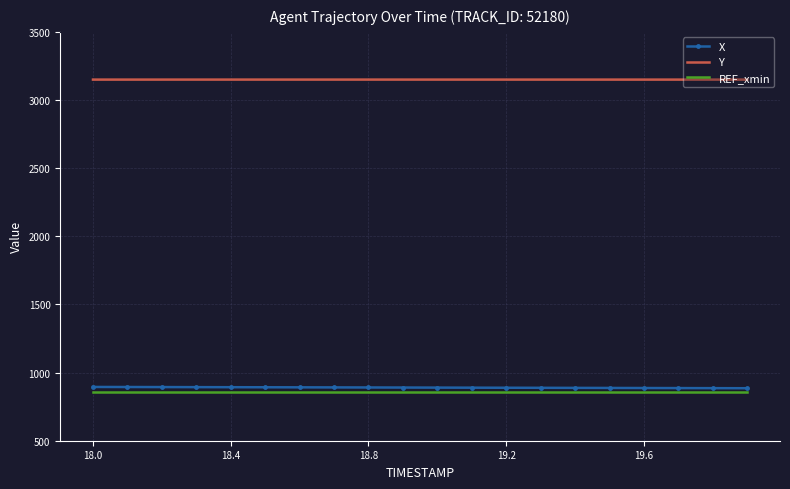

True or false: Y and REF_xmin intersect in this chart.

False